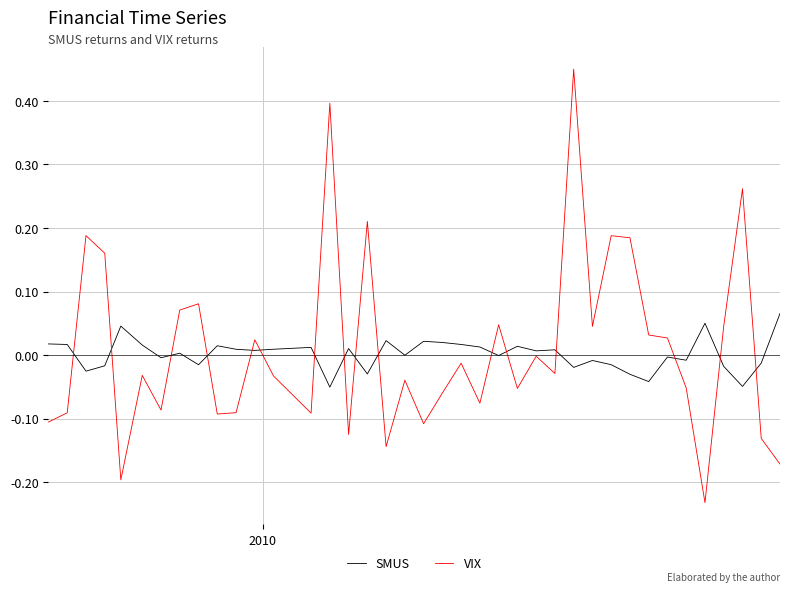

Which series has the widest spread of values?

VIX